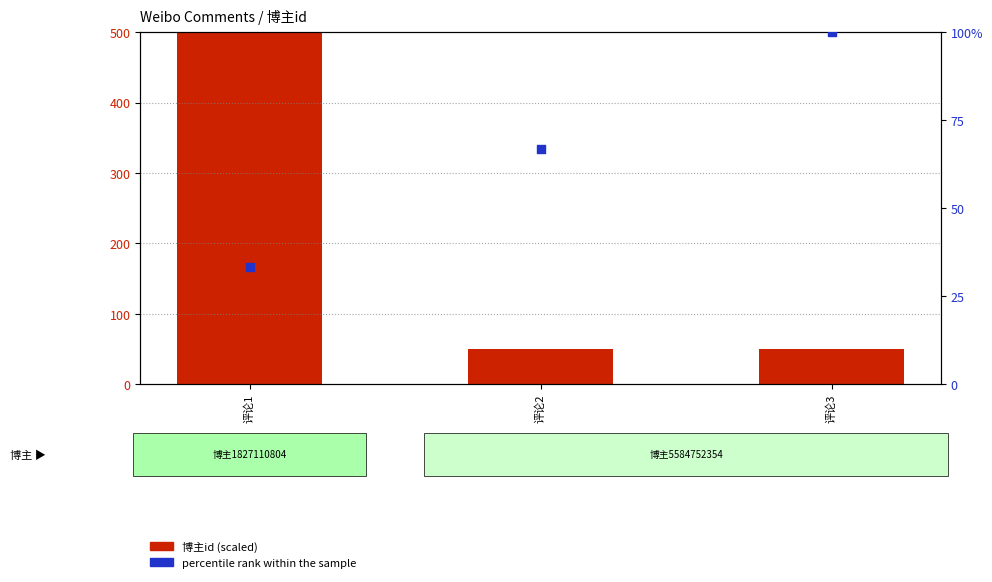

At which category is the sum across all series the highest?

评论1